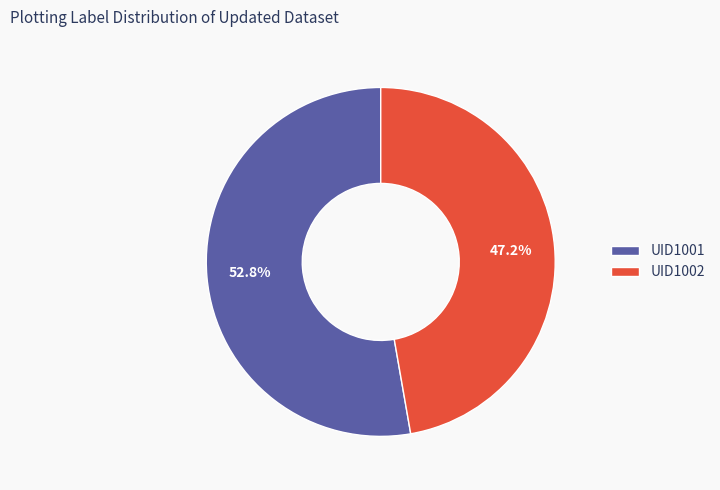

Combined, what portion of the pie is UID1002 and UID1001?

100.0%